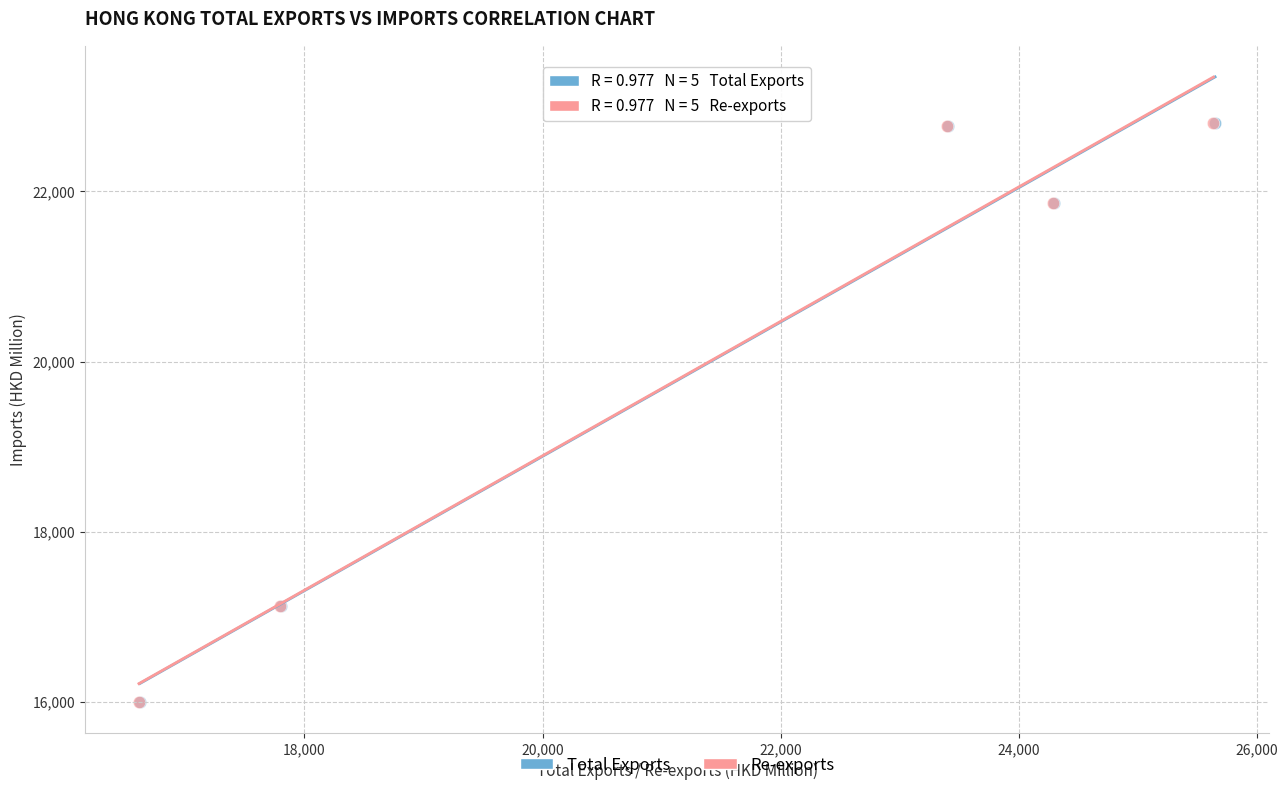

What are all the series names shown in the legend?

Total Exports, Re-exports